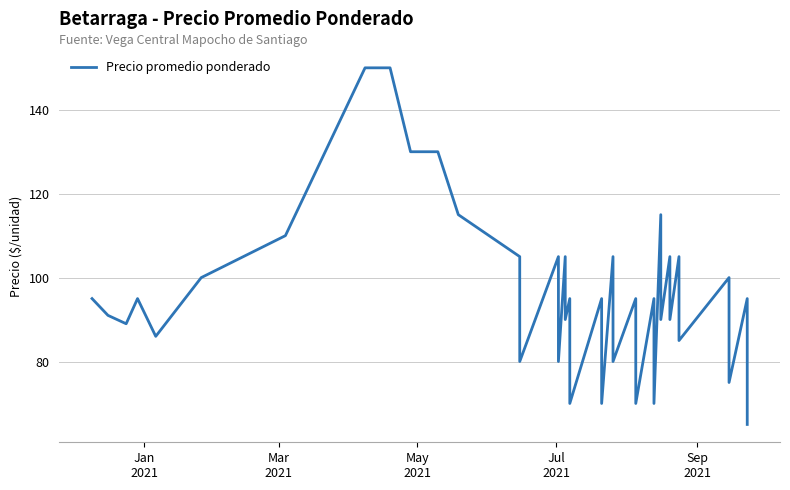

How many points are higher than both their immediate neighbors (excluding endpoints)?

13